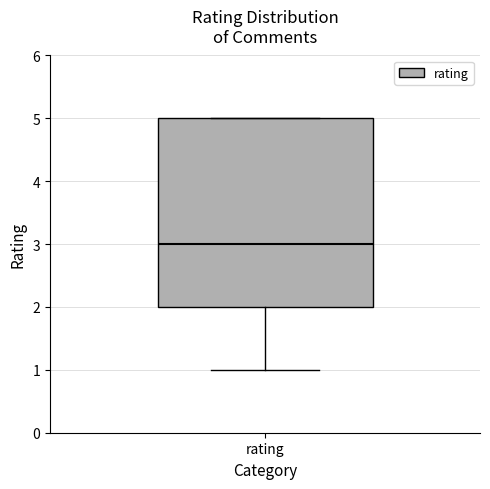

Read this box plot against the y-axis: the position of the median line, the range covered by the box, and the ends of both whiskers. The values are not printed on the chart, so give them approximately, as read against the axis.

median 3, box 2 to 5, whiskers 1 to 5